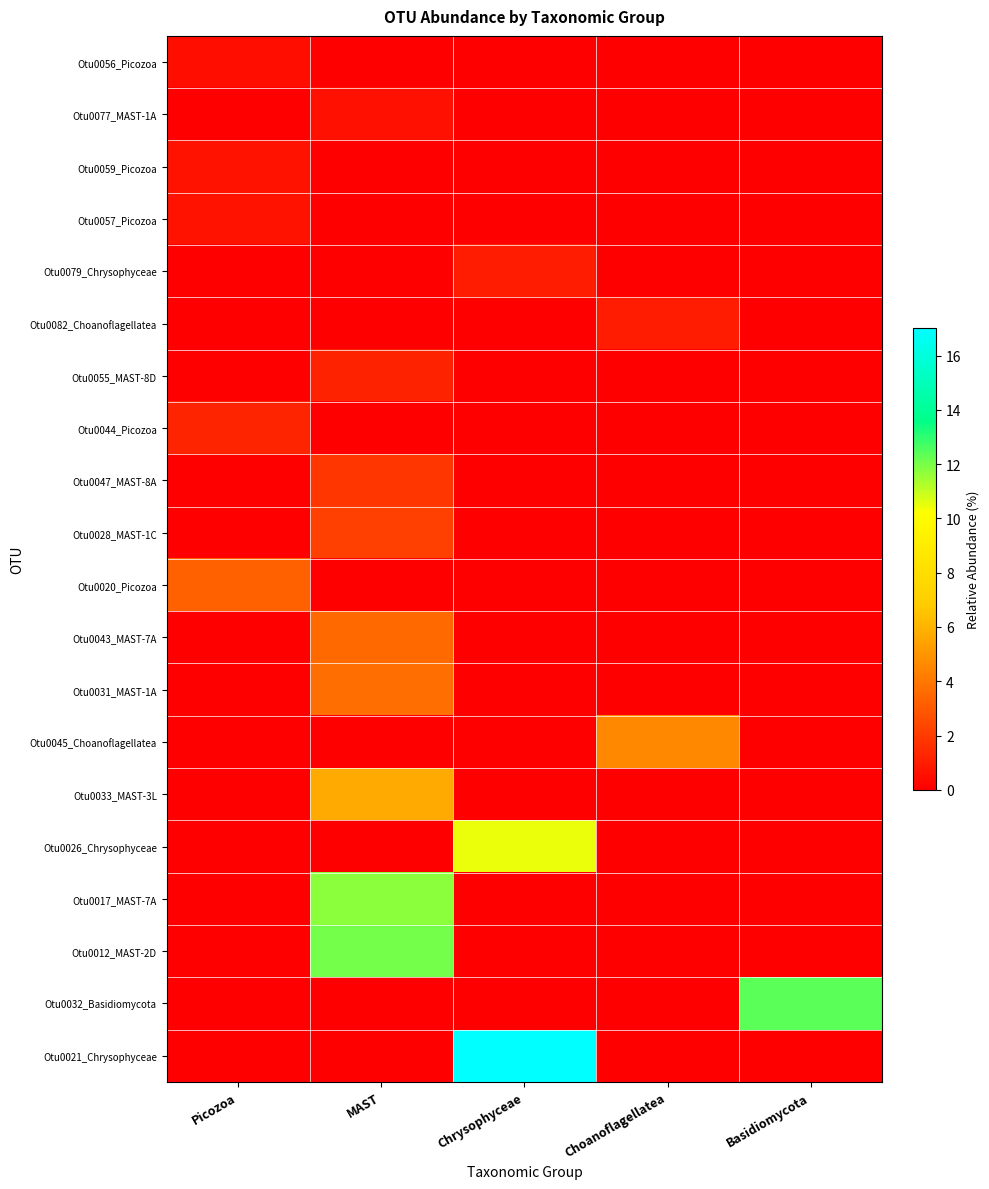

Which series changed the most between MAST and Chrysophyceae?

Otu0021_Chrysophyceae